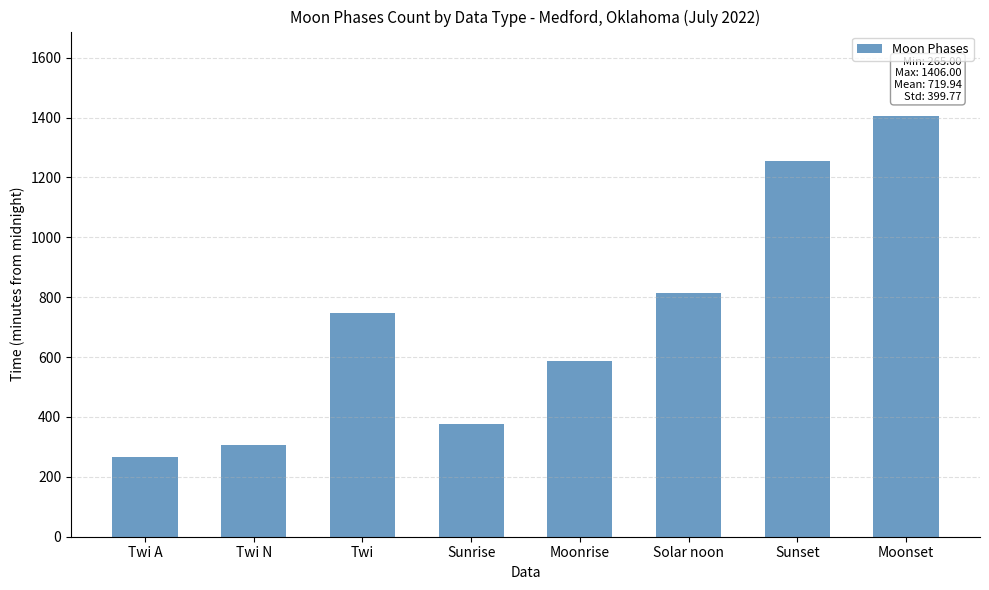

Reading left to right, list all the values displayed in this chart.

265.0	307.5	748.0	376.0	588.0	815.0	1254.0	1406.0